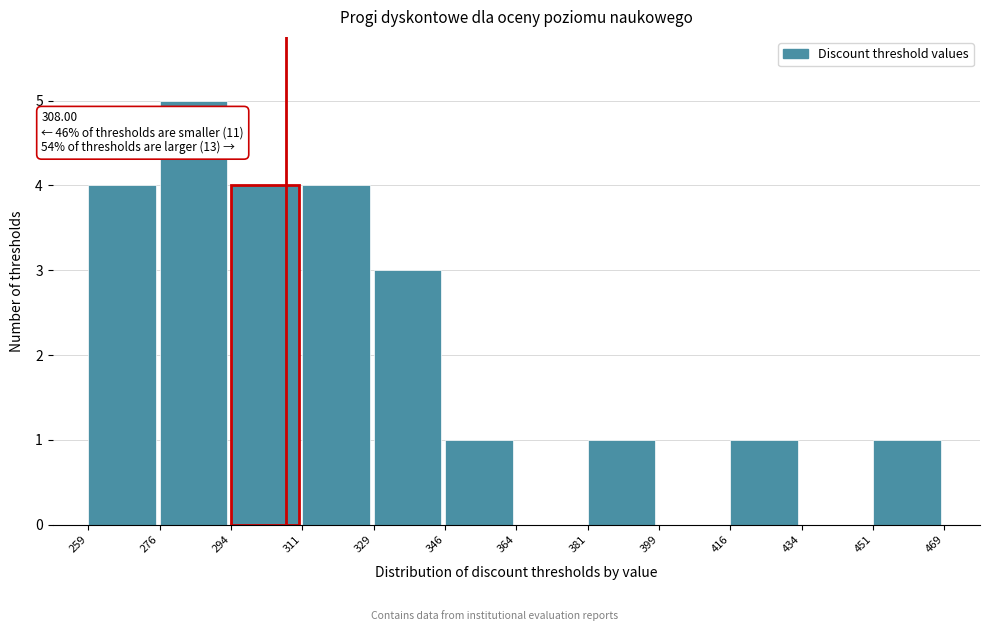

Over which range of the x-axis is the bar tallest?

276 to 294